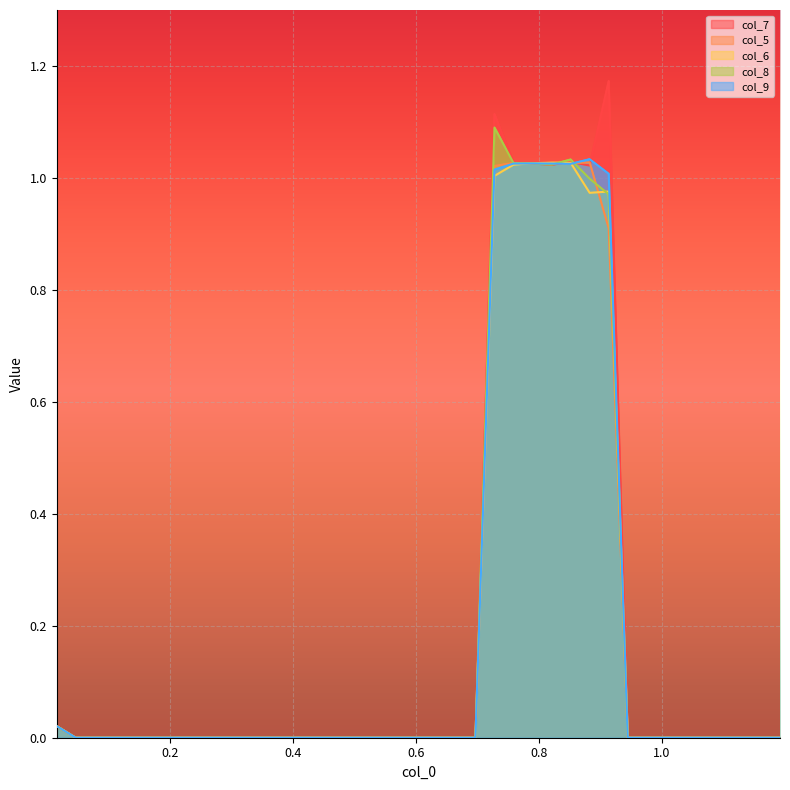

What is the value of the col_5 point at the 26th from the left?

1.0